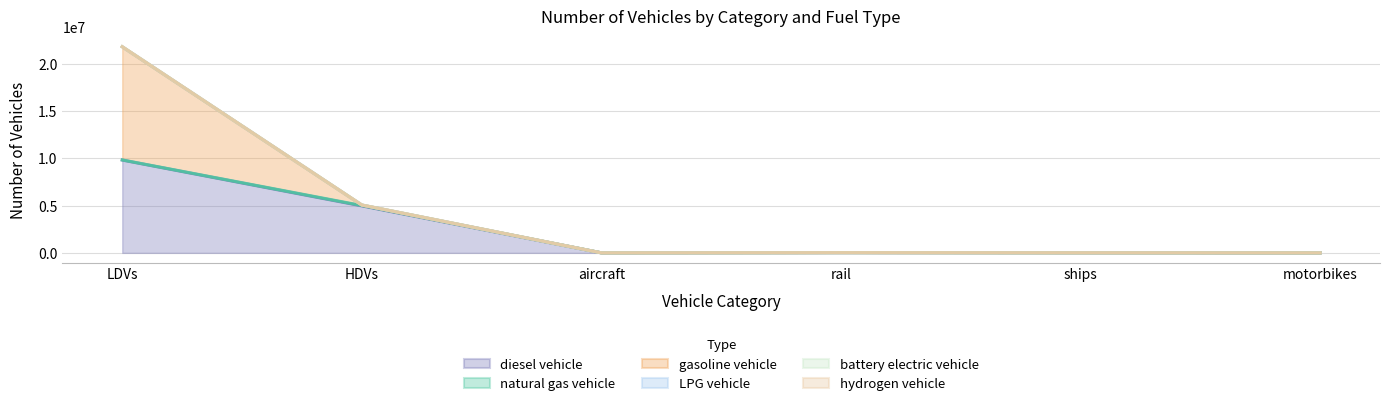

True or false: battery electric vehicle has more than 2 points higher than both neighbors.

False